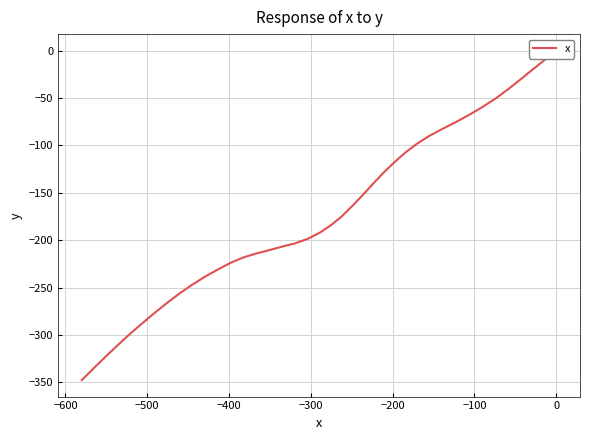

What is the sum of all values?

-6885.0